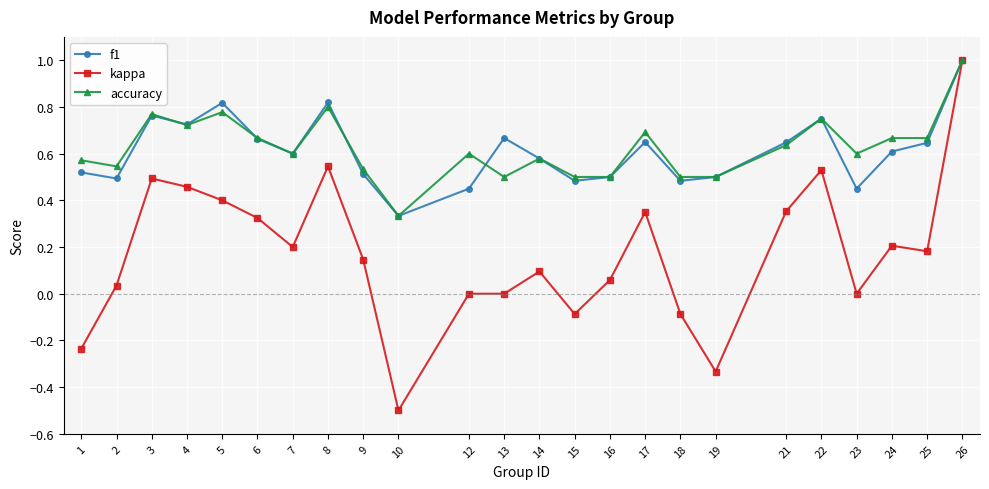

How many series are shown in this chart?

3